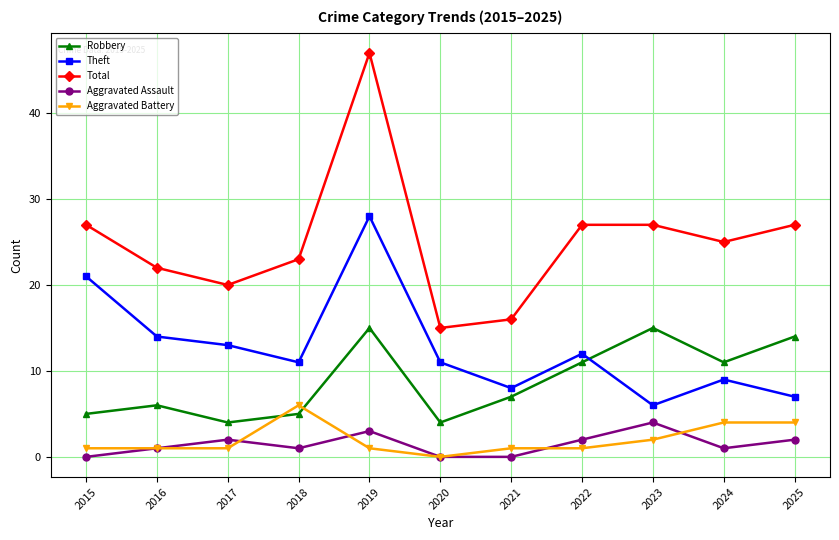

Count the number of data series in this chart.

5